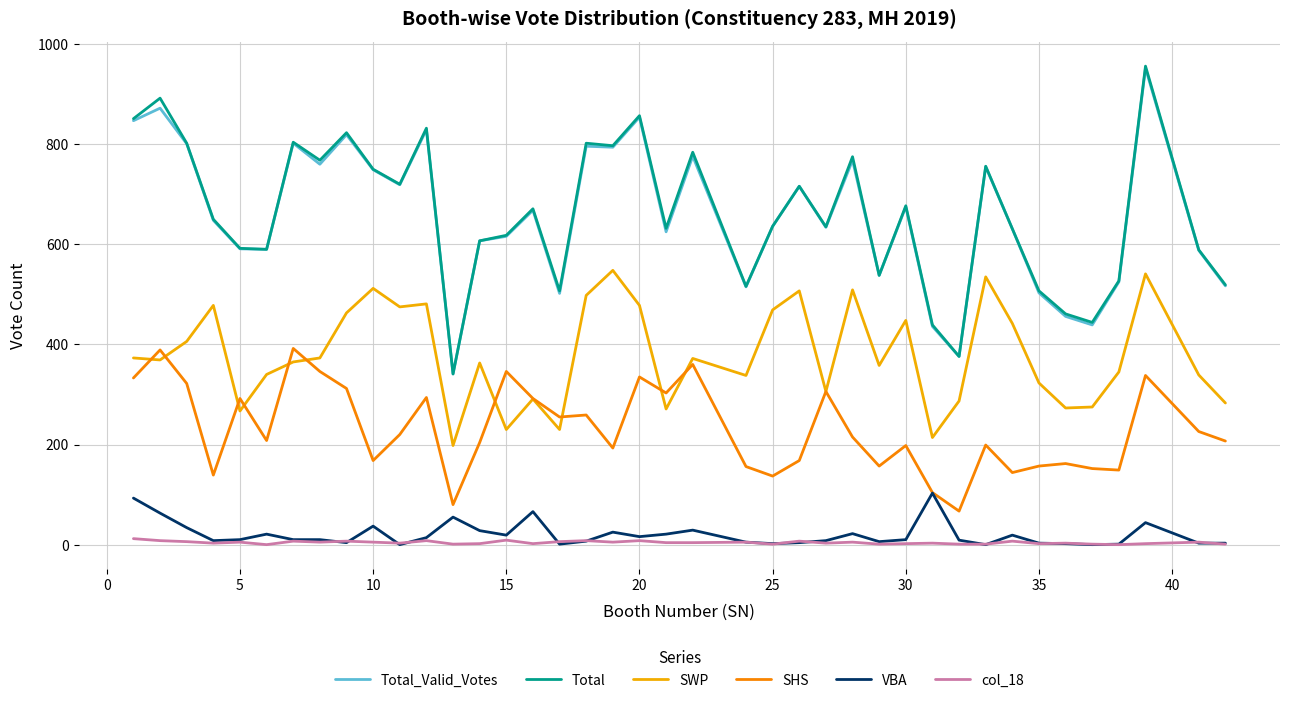

What is the difference between the second highest and minimum values in the Total_Valid_Votes series?

531